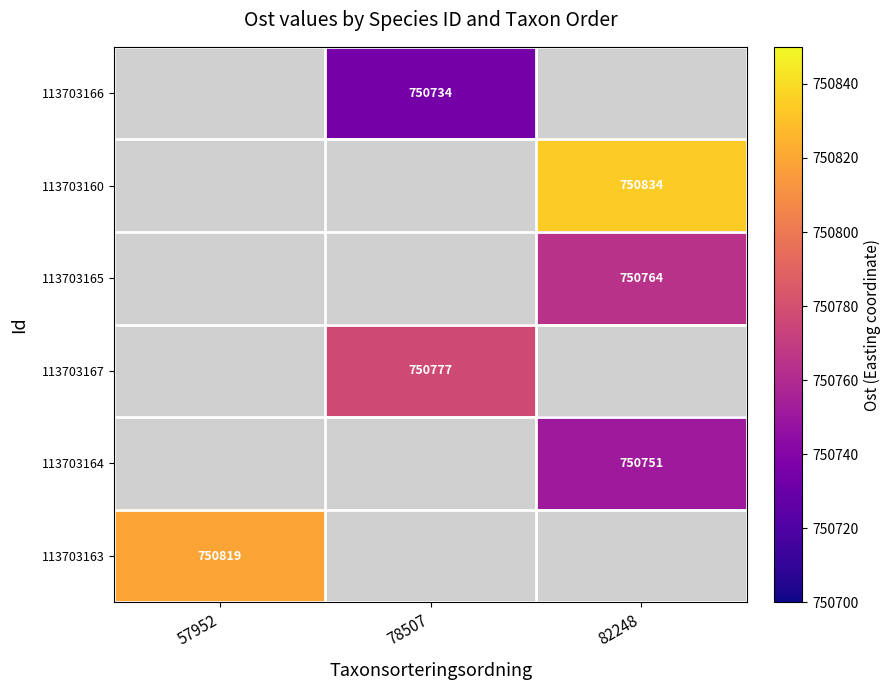

True or false: 113703165 has a value of 750764 at 82248.

True